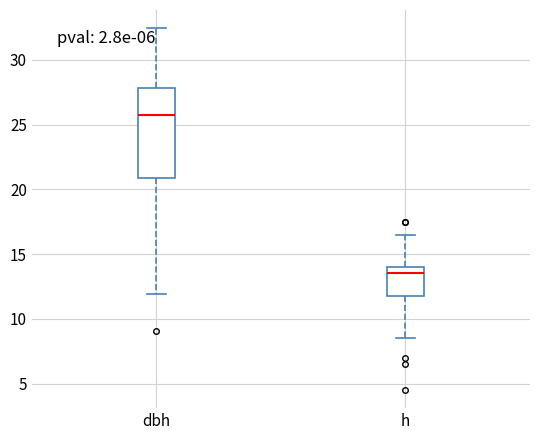

Comparing the boxes themselves (not the whiskers), which one is the tallest?

dbh